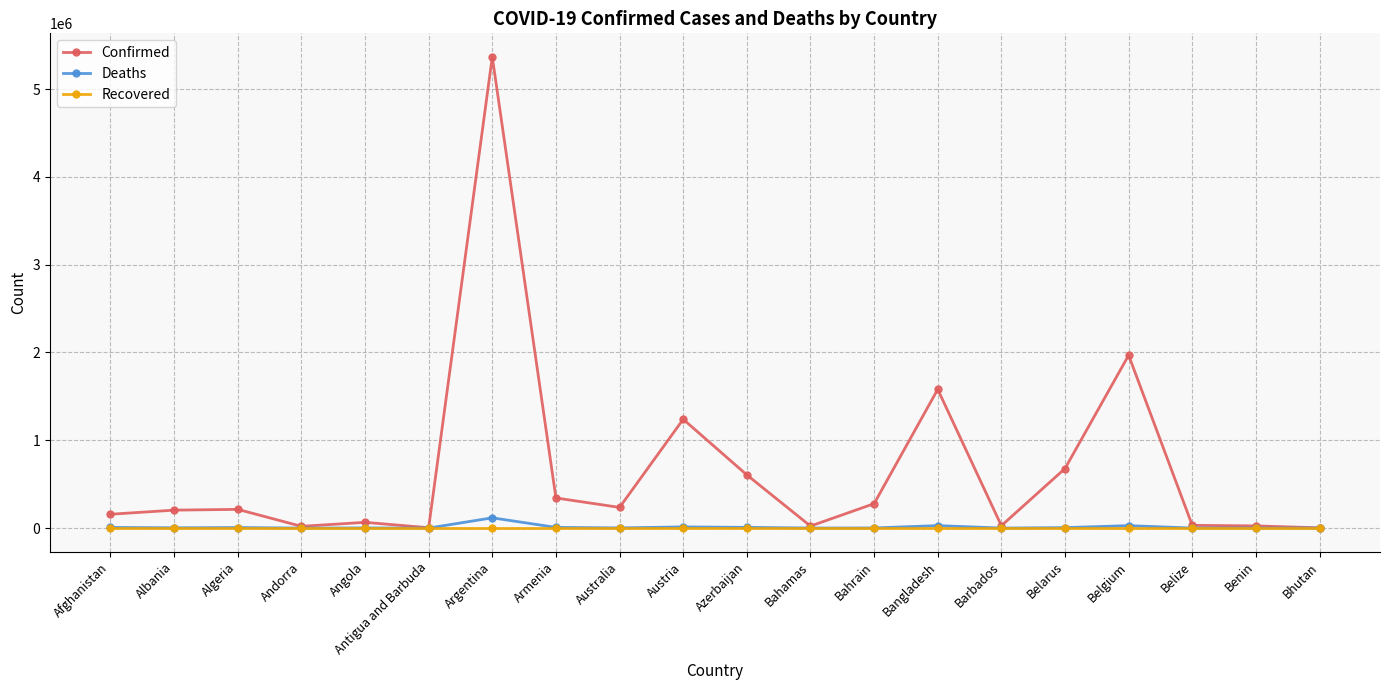

Which series has the largest range (max minus min)?

Confirmed